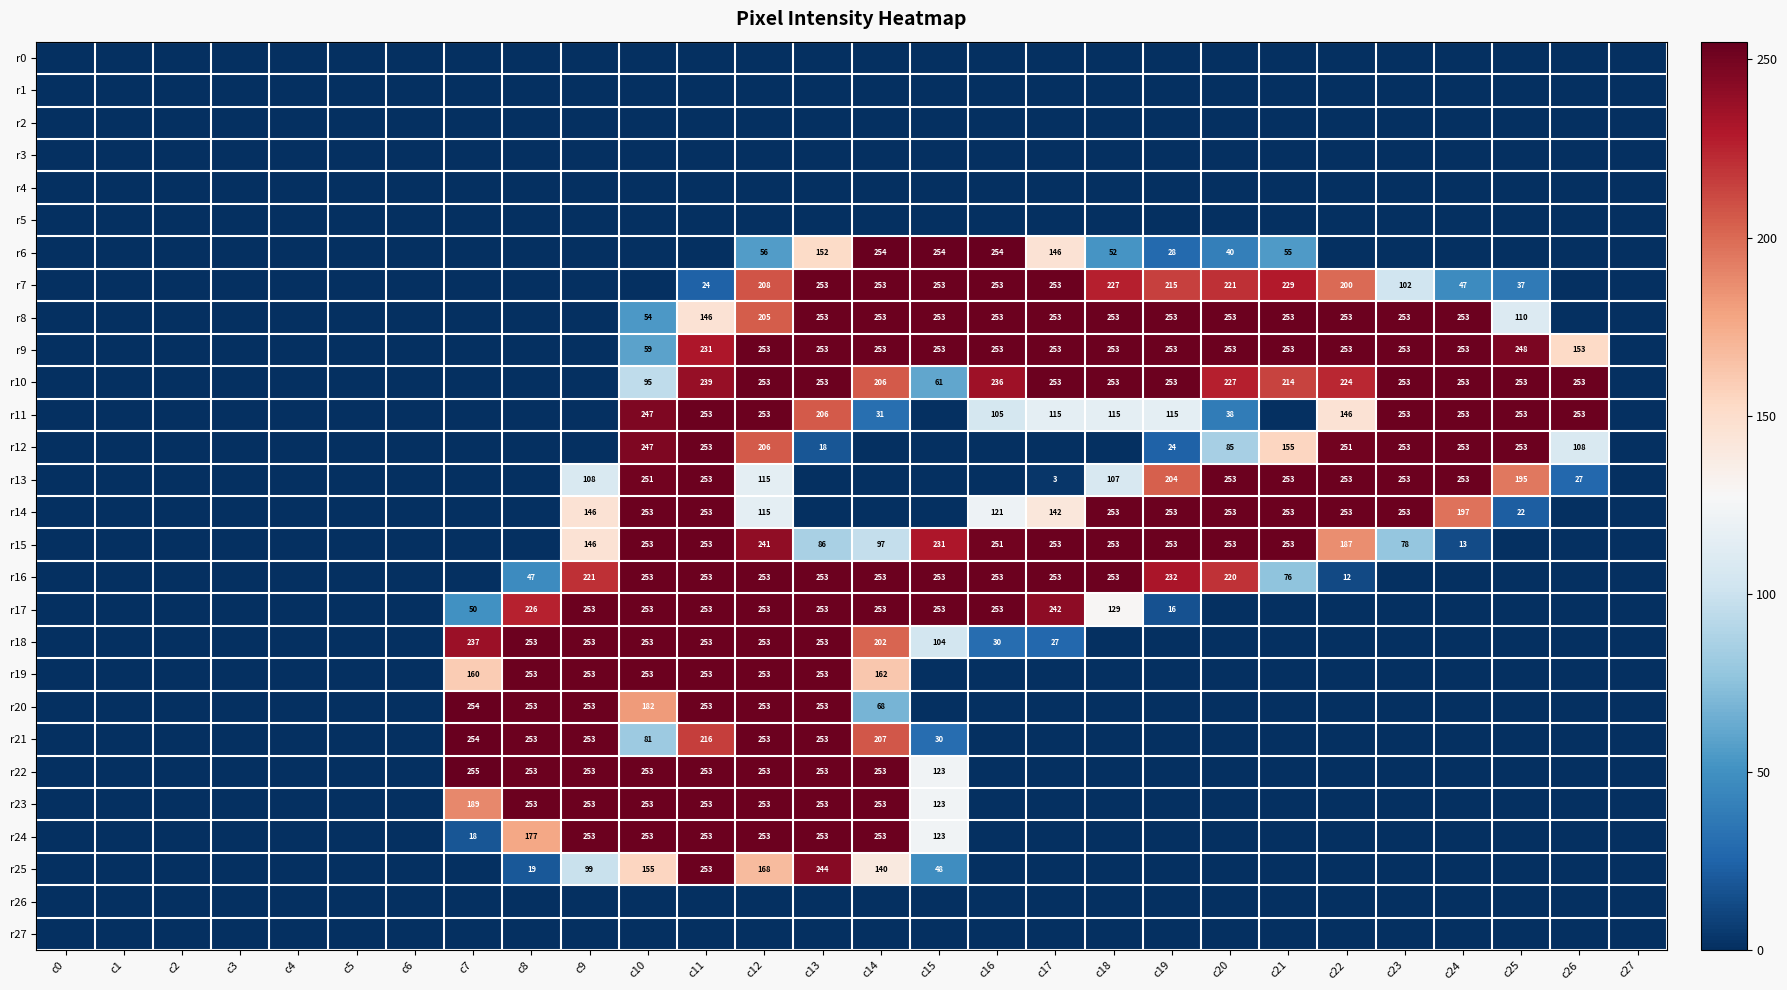

True or false: r16 has a value of 253 at c18.

True